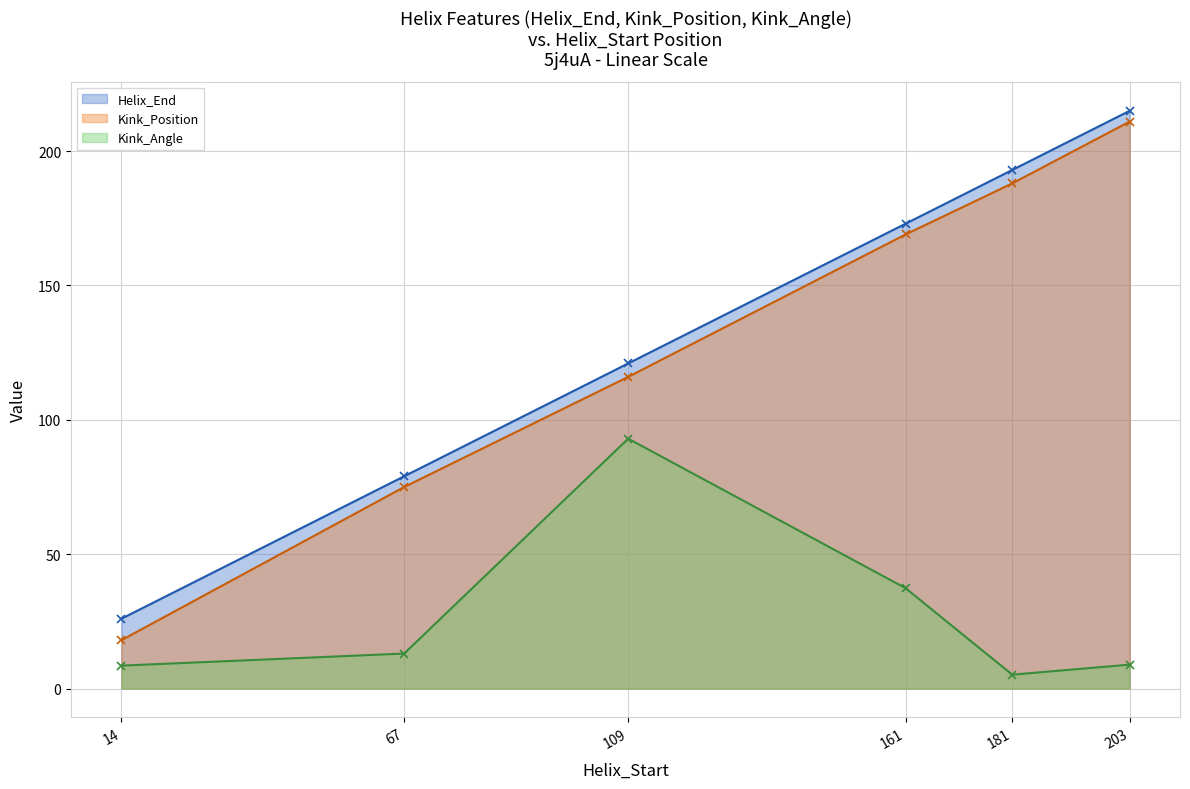

What is the total value across all series at 109?

330.0